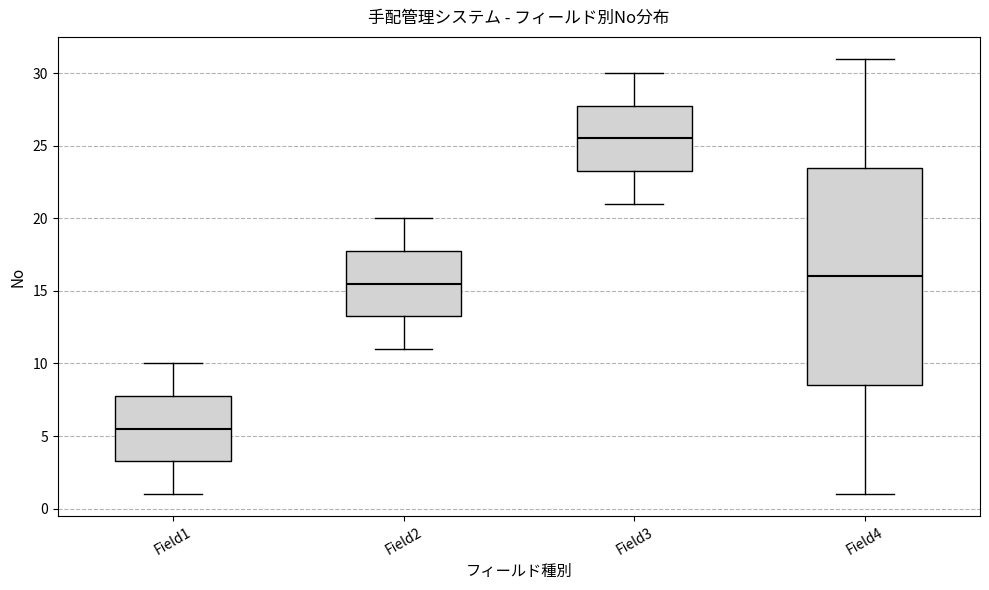

Where does the median line of the box for Field3 sit on the y-axis? The values are not printed on the chart, so give them approximately, as read against the axis.

25.5